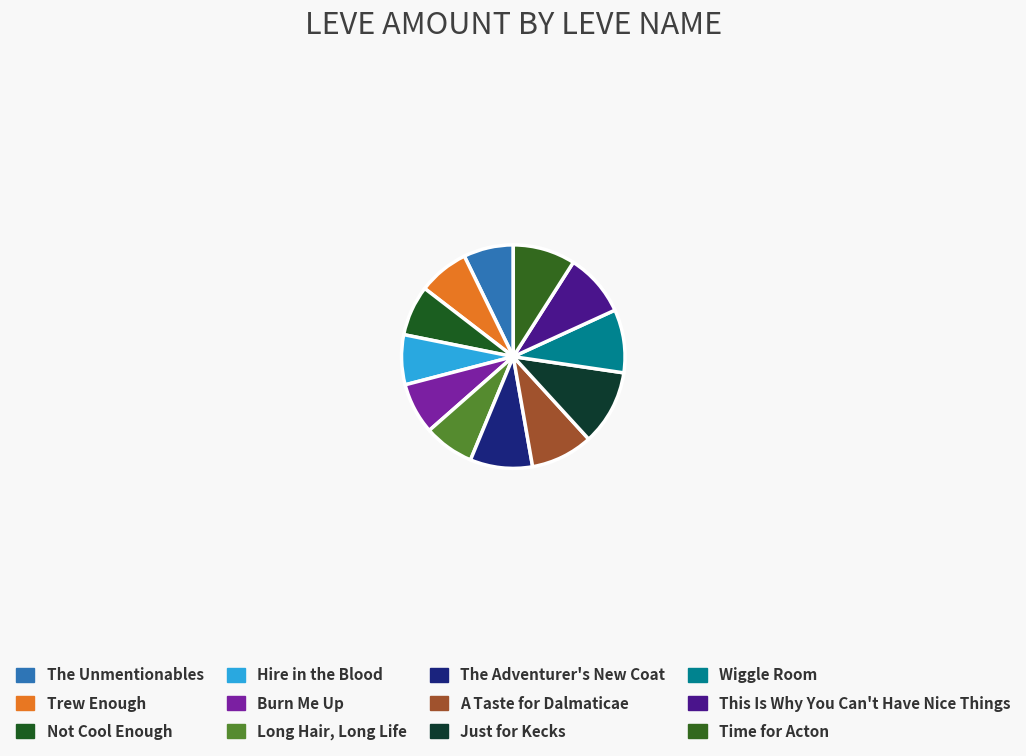

Is Trew Enough the majority of the pie?

No